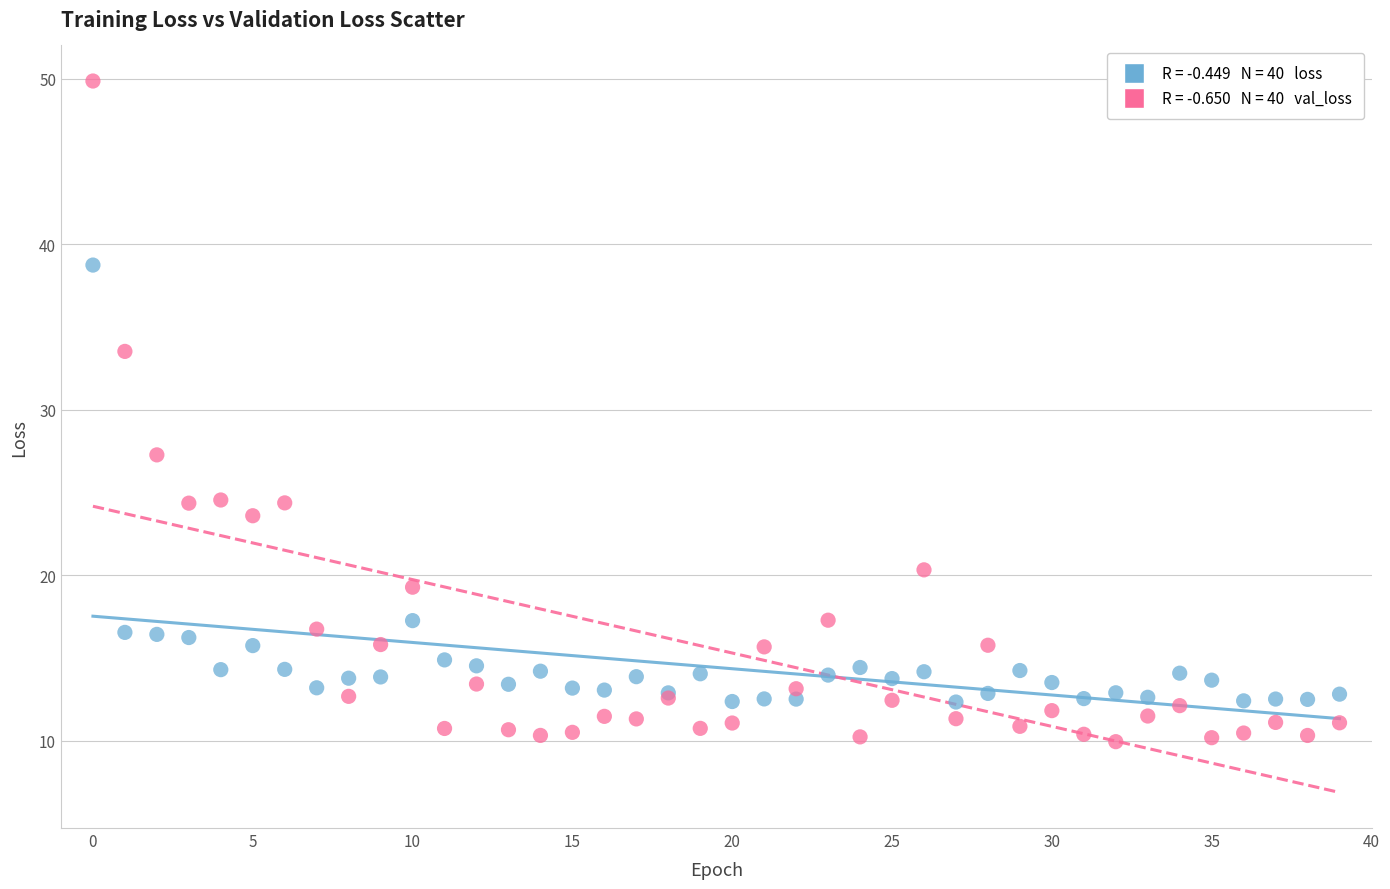

Across all series, what Y value is closest to 29?

27.3